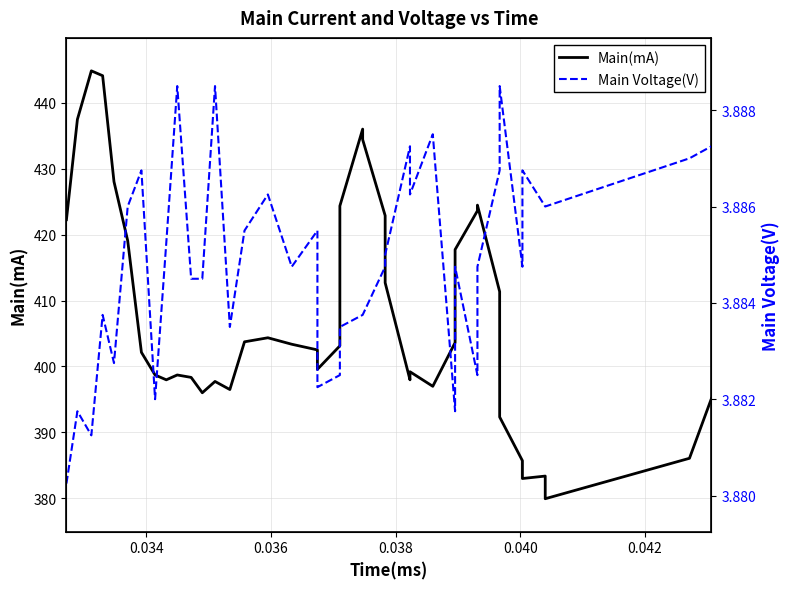

True or false: Main(mA) has more than 1 points higher than both neighbors.

True